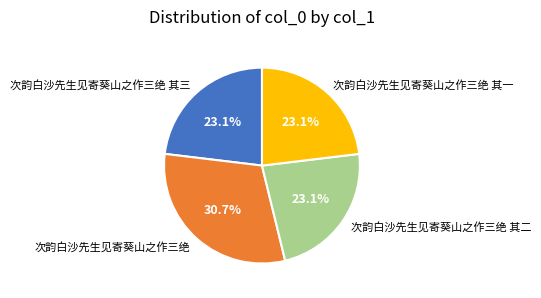

Which slice is the largest?

次韵白沙先生见寄葵山之作三绝